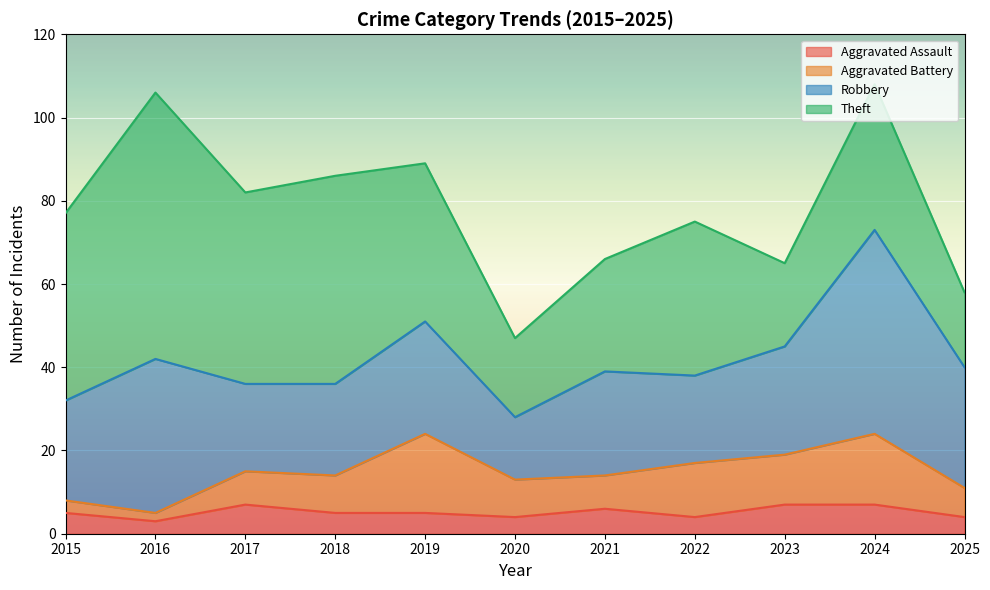

At 2020, list the series in order from smallest to largest.

Aggravated Assault, Aggravated Battery, Robbery, Theft